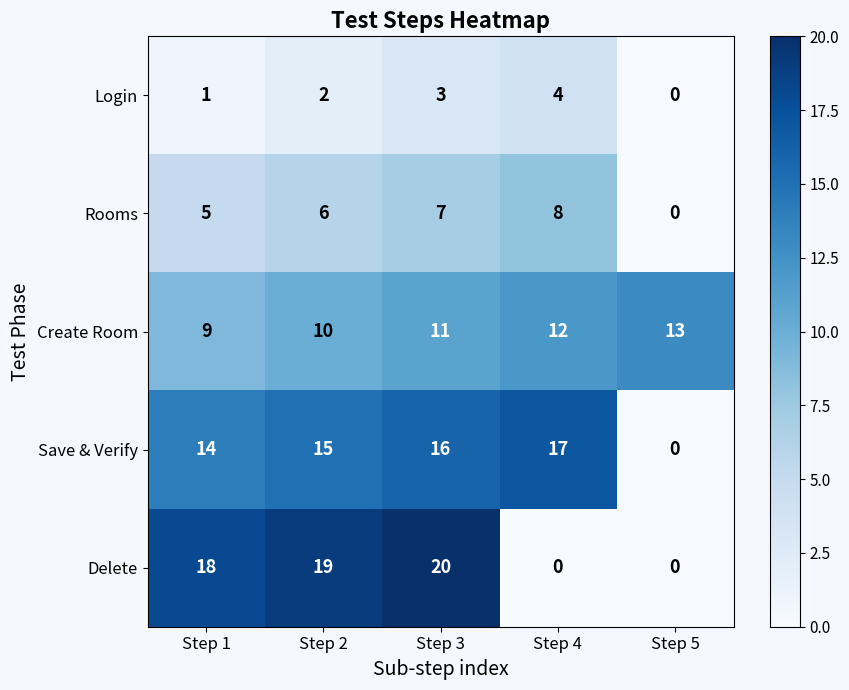

What is the difference between the highest and lowest values at Step 1?

17